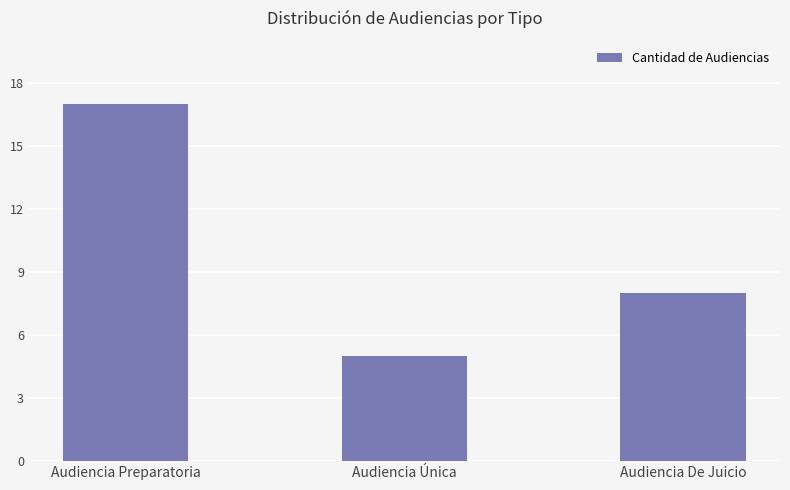

What is the difference between the values at Audiencia Única and Audiencia De Juicio?

3